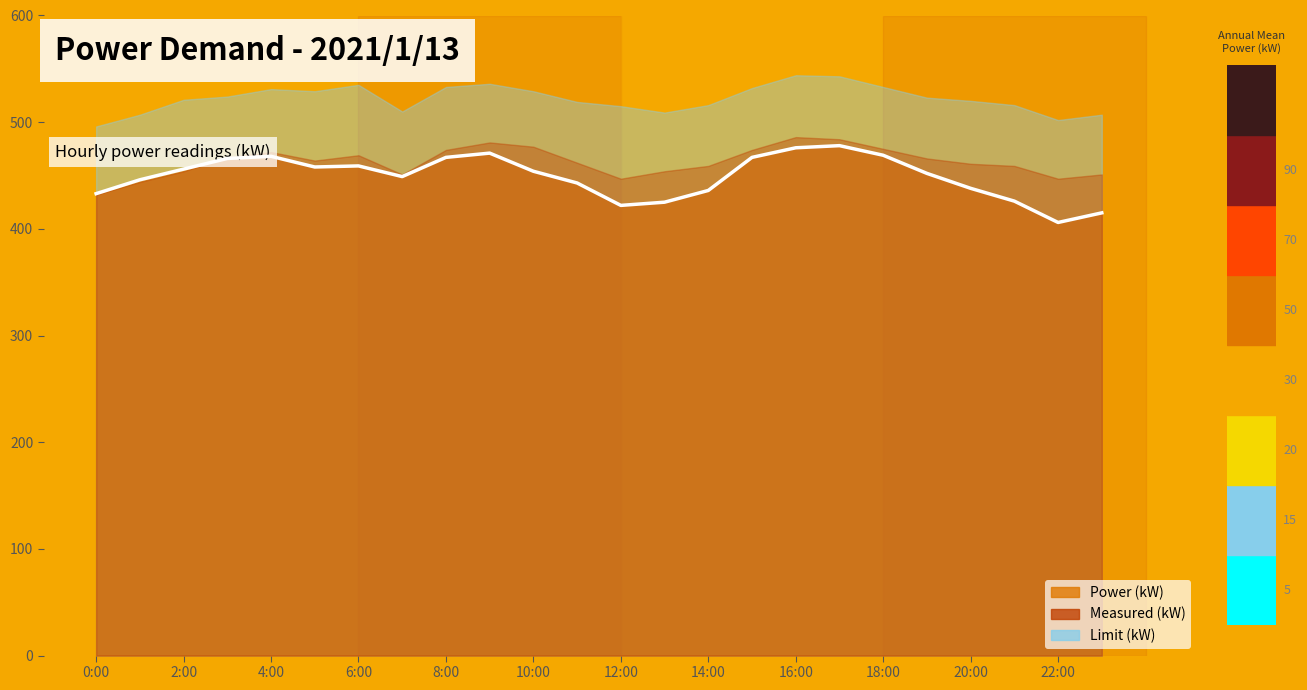

Where is the first local maximum for Power (kW)?

4:00